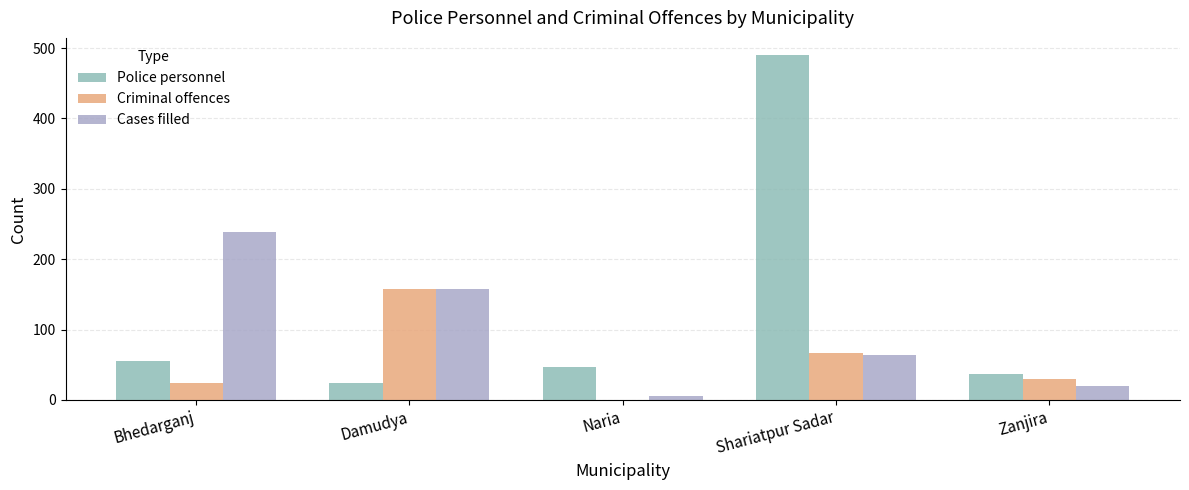

The Police personnel series shows 65 at Naria. True or false?

False